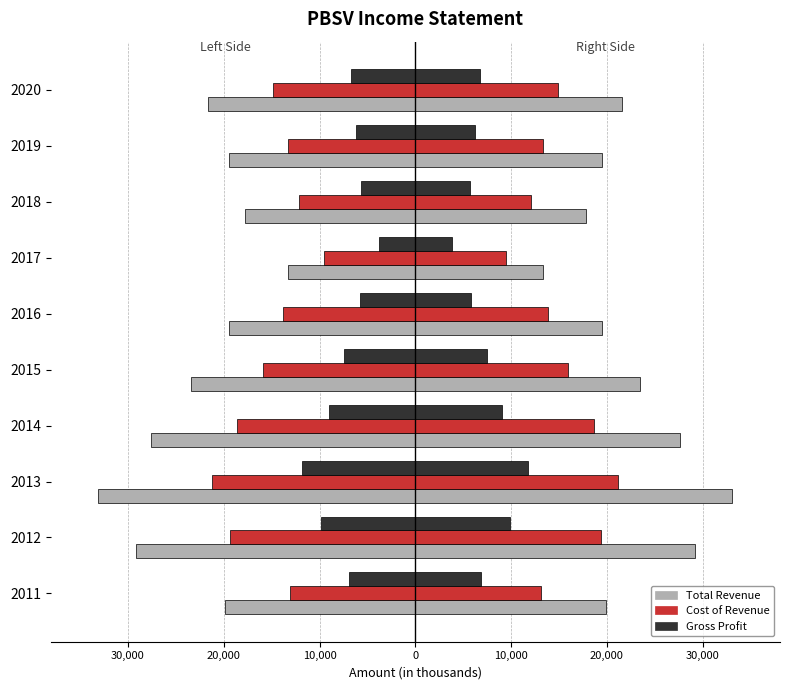

What are all the series names shown in the legend?

Total Revenue, Cost of Revenue, Gross Profit